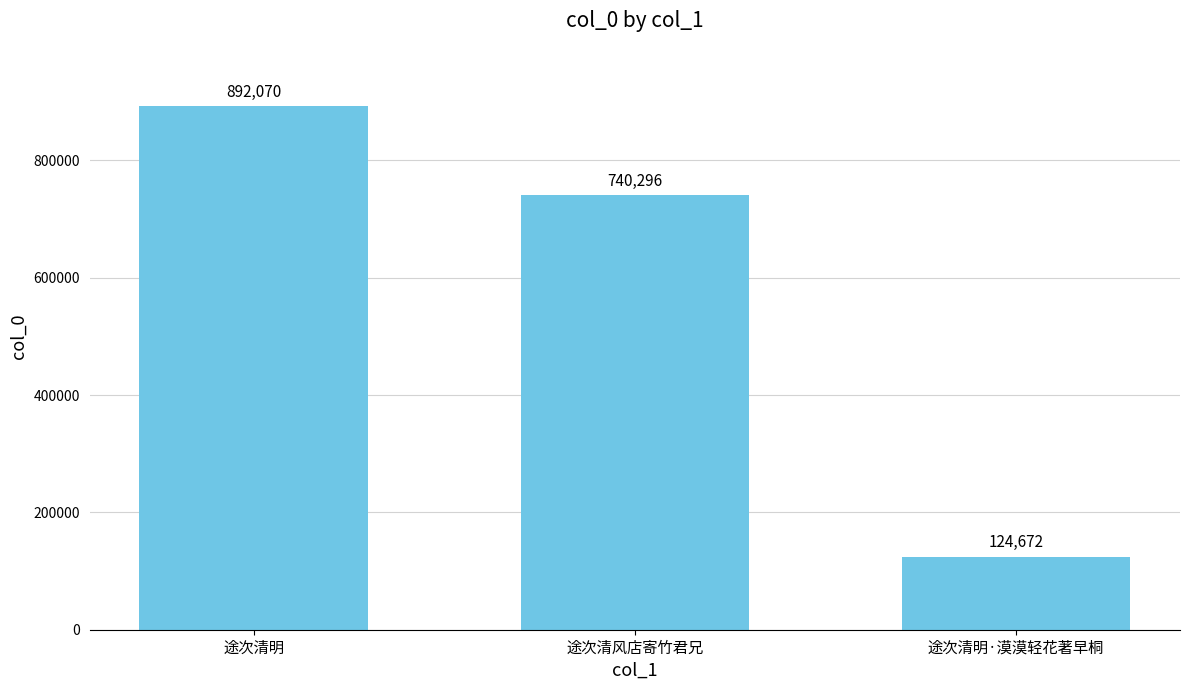

How many data points are less than 740296?

1